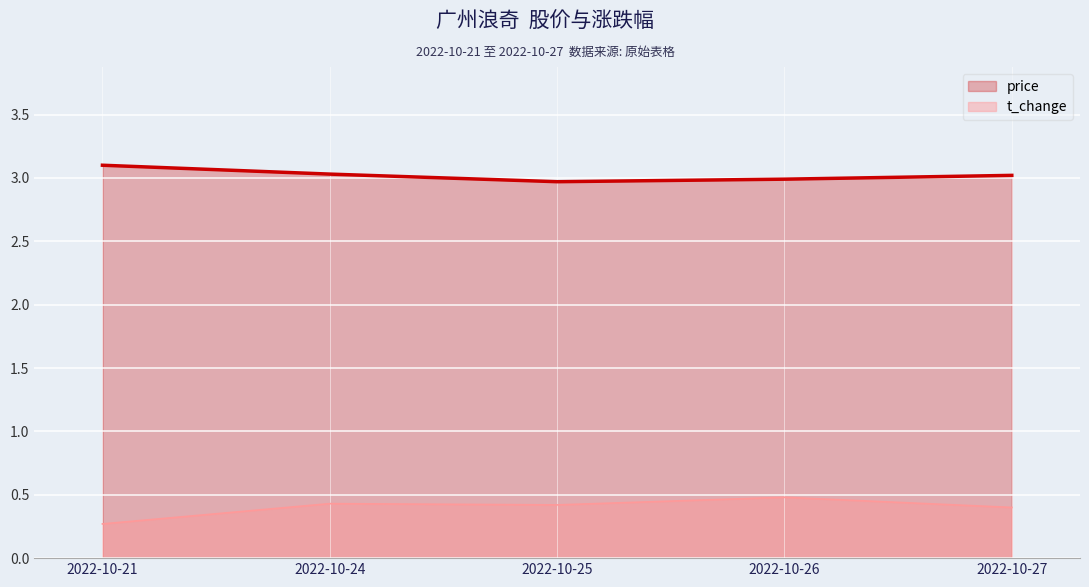

Count the number of categories in the chart.

5